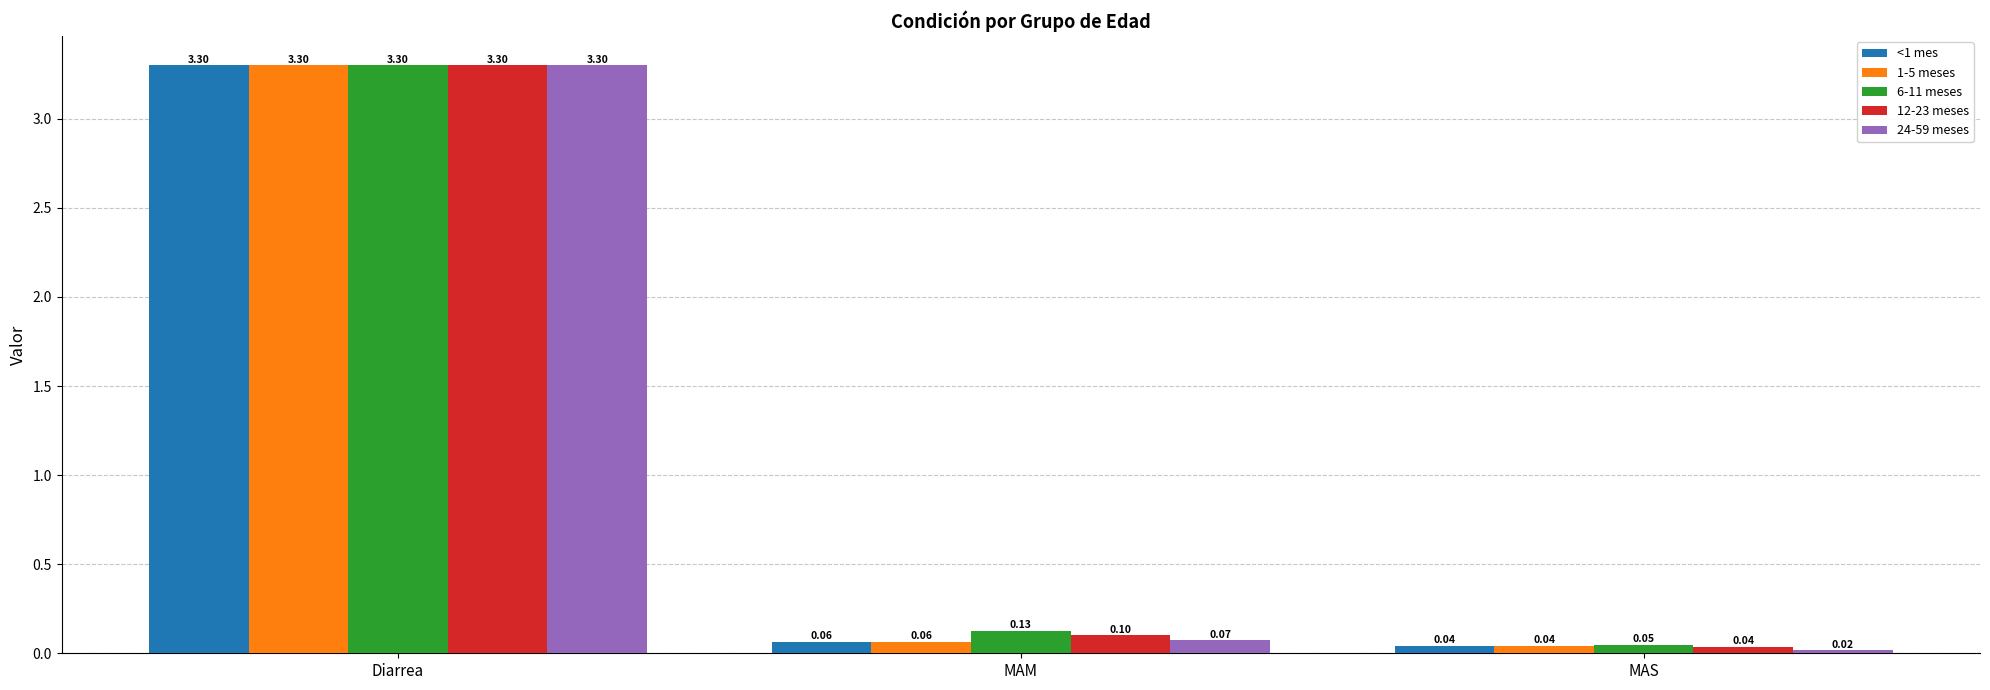

What is the difference between the 24-59 meses values at MAS and Diarrea?

3.3